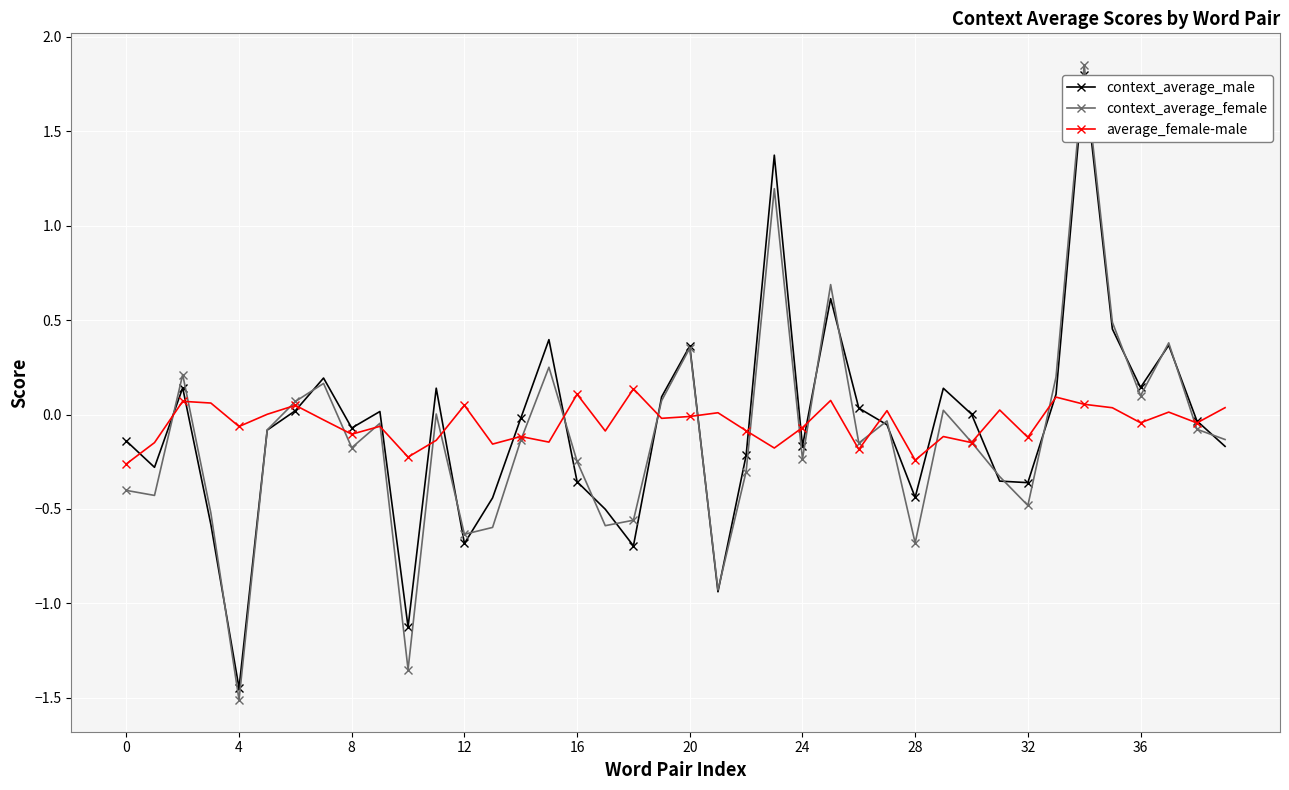

How many series are shown in this chart?

3